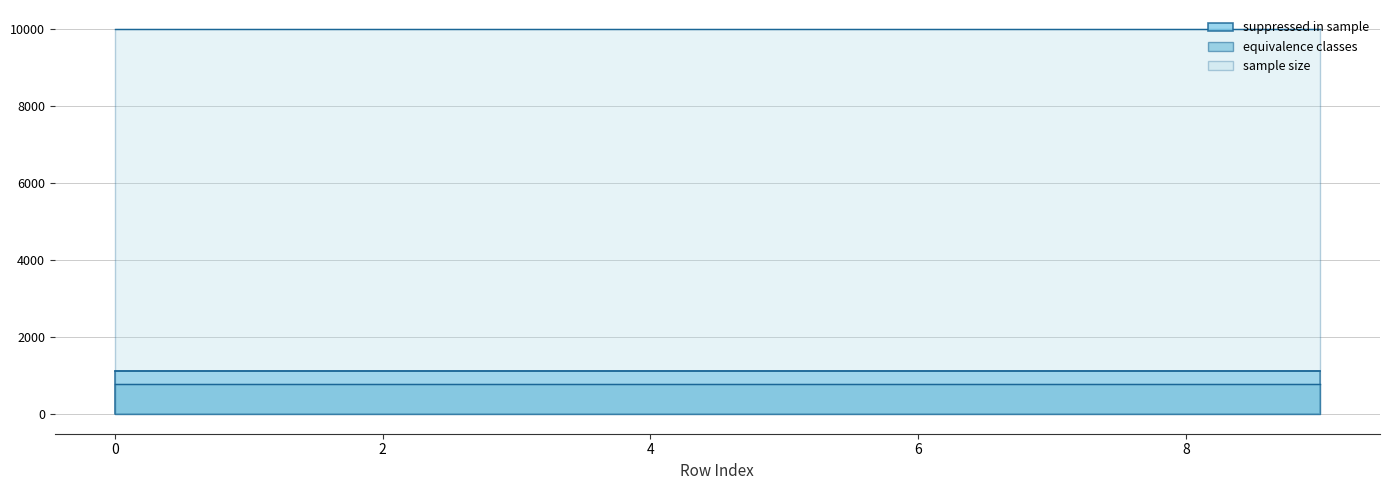

What is the average value of the sample size series?

10000